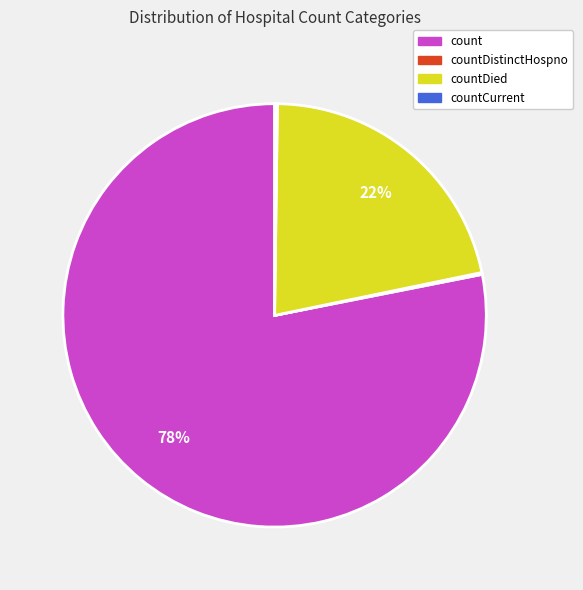

Which slice is the largest?

count